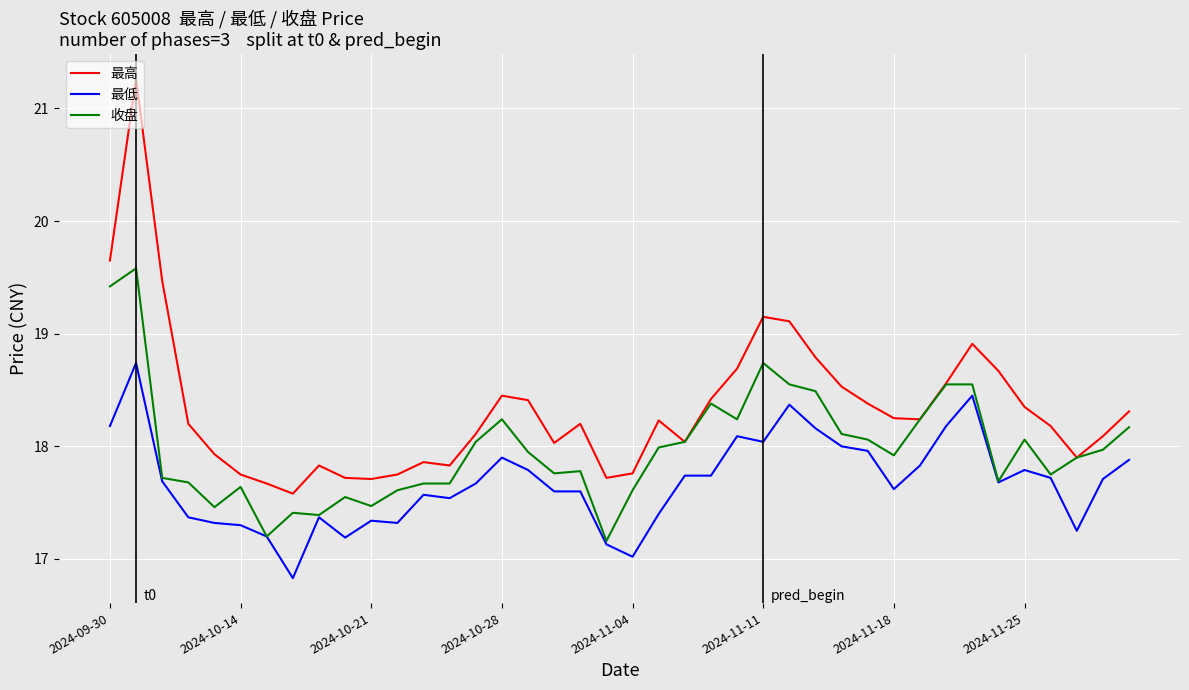

What is the maximum value for 最低?

18.7